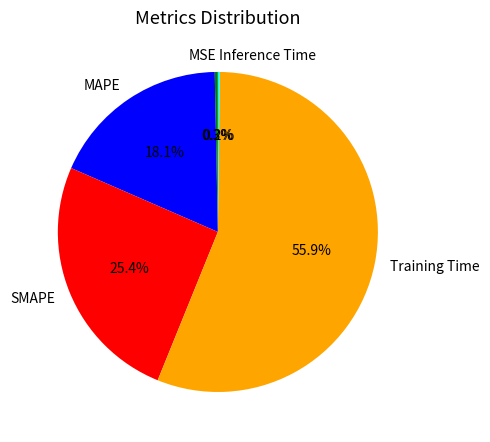

To the nearest percent, what is the average slice percentage?

20%